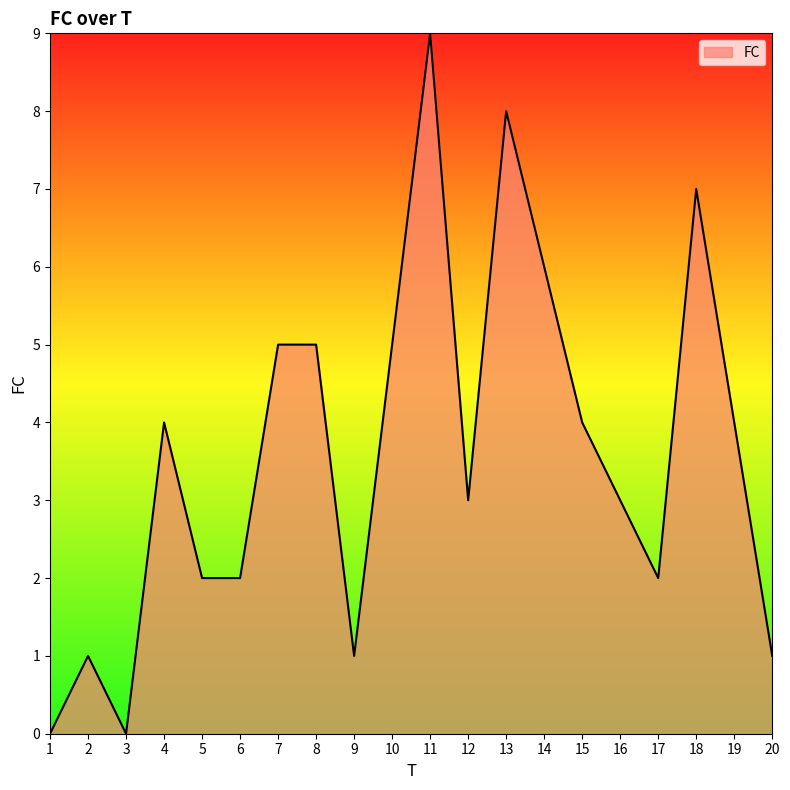

At which category does the data reach its first local valley?

3